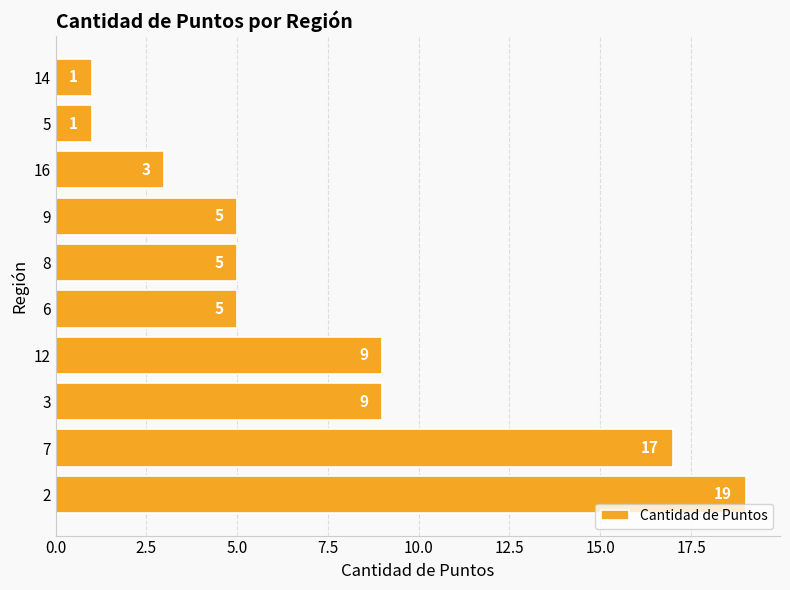

Count the number of data series in this chart.

1